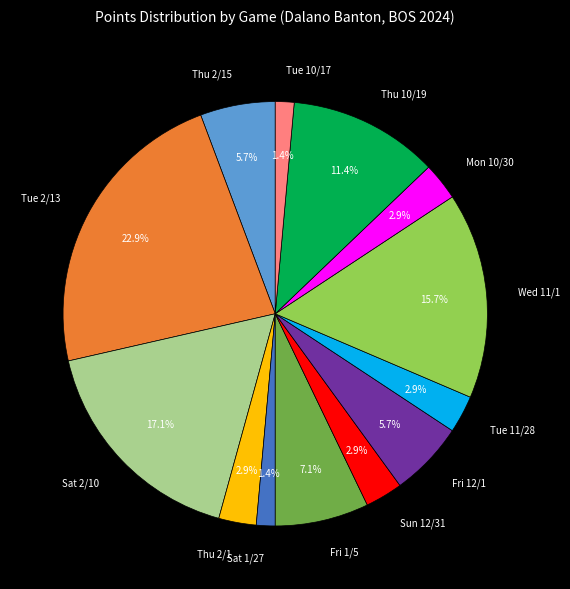

To the nearest percent, what portion does Sat 2/10 represent?

17%